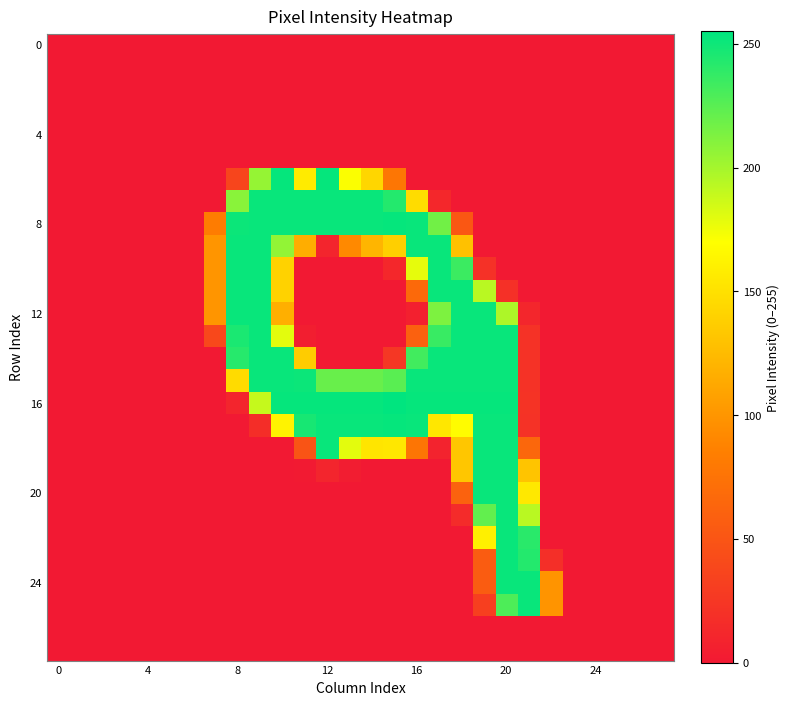

How many distinct data groups are displayed?

28